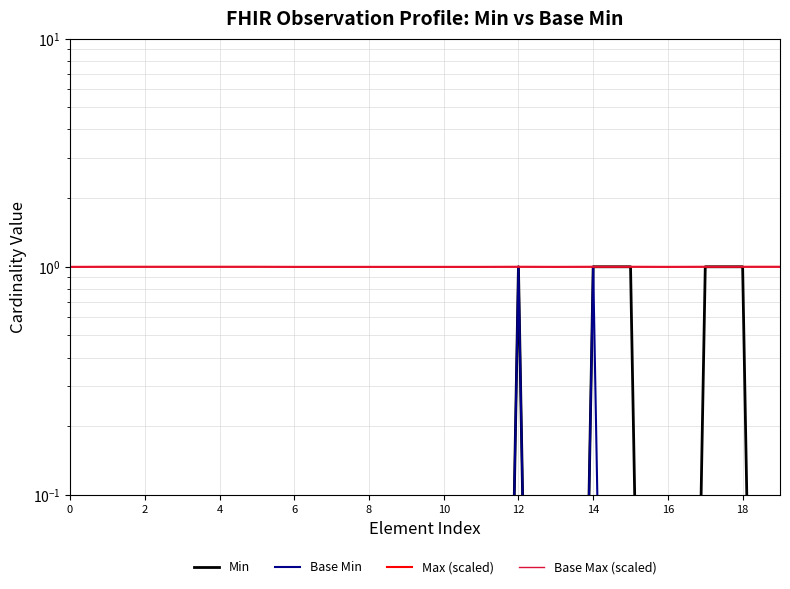

In Base Max (scaled), how many points are higher than both neighbors (excluding endpoints)?

1